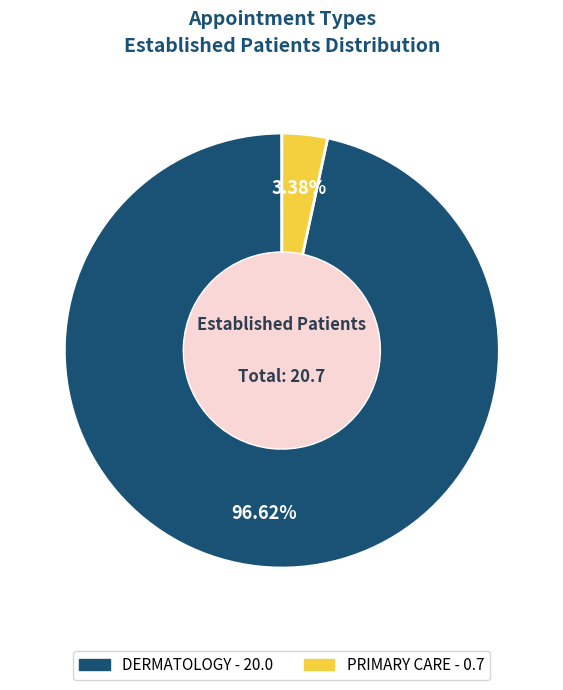

Rank the categories by value from lowest to highest.

PRIMARY CARE, DERMATOLOGY